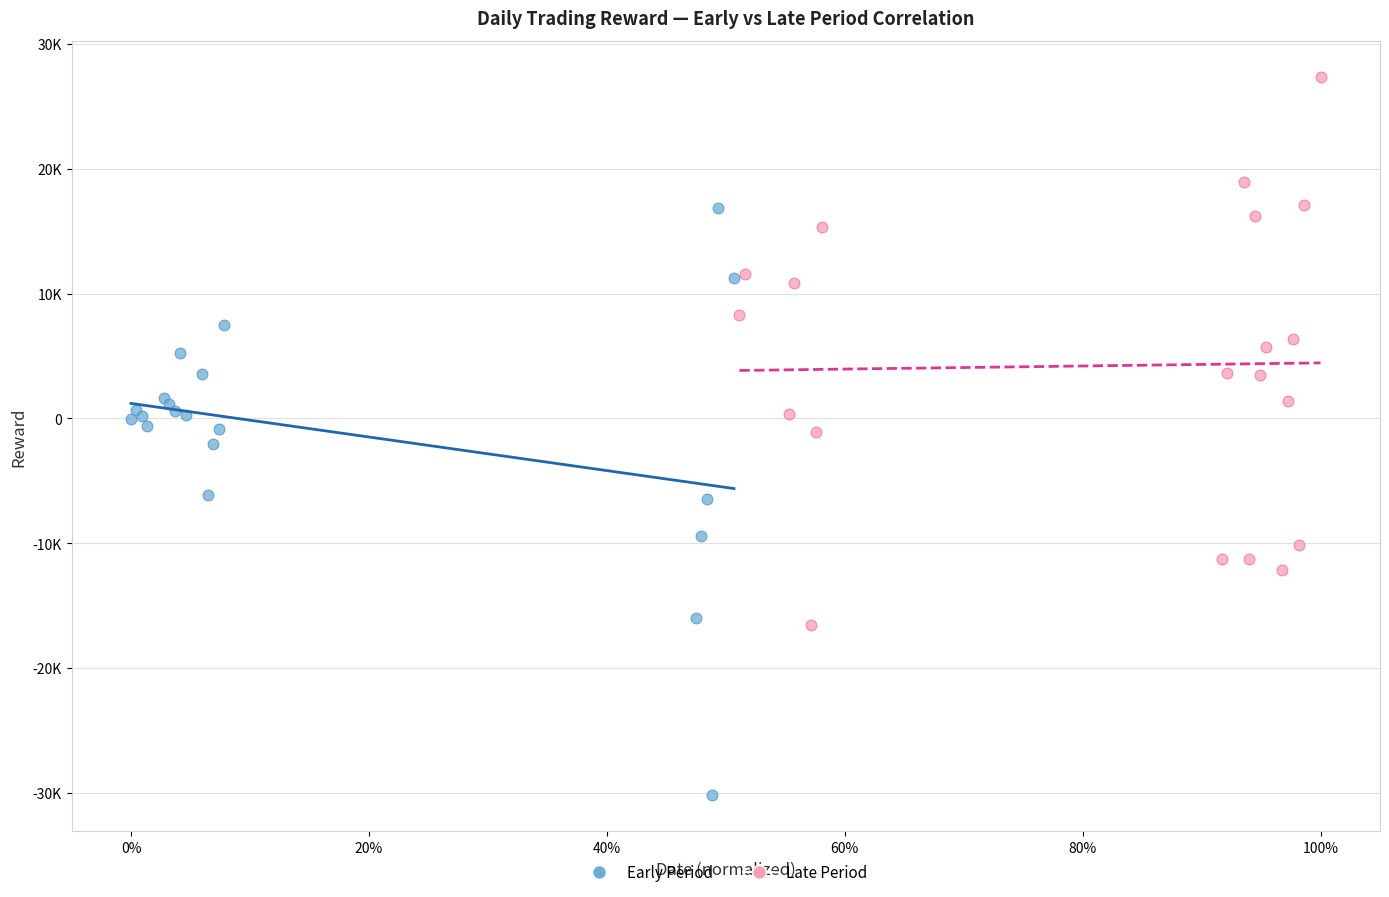

Which series contains the lowest Y value?

Early Period